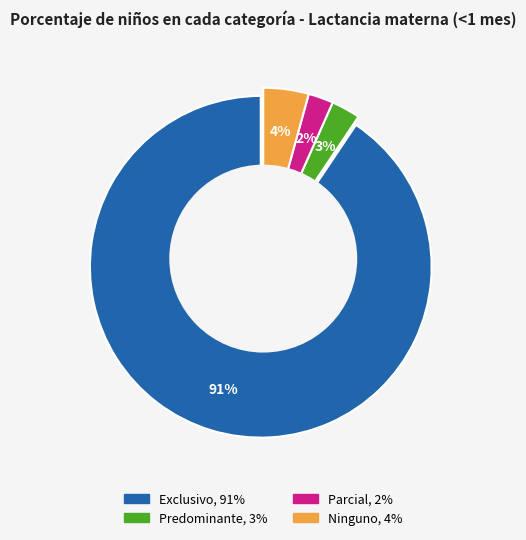

Between Ninguno and Parcial, which is larger?

Ninguno